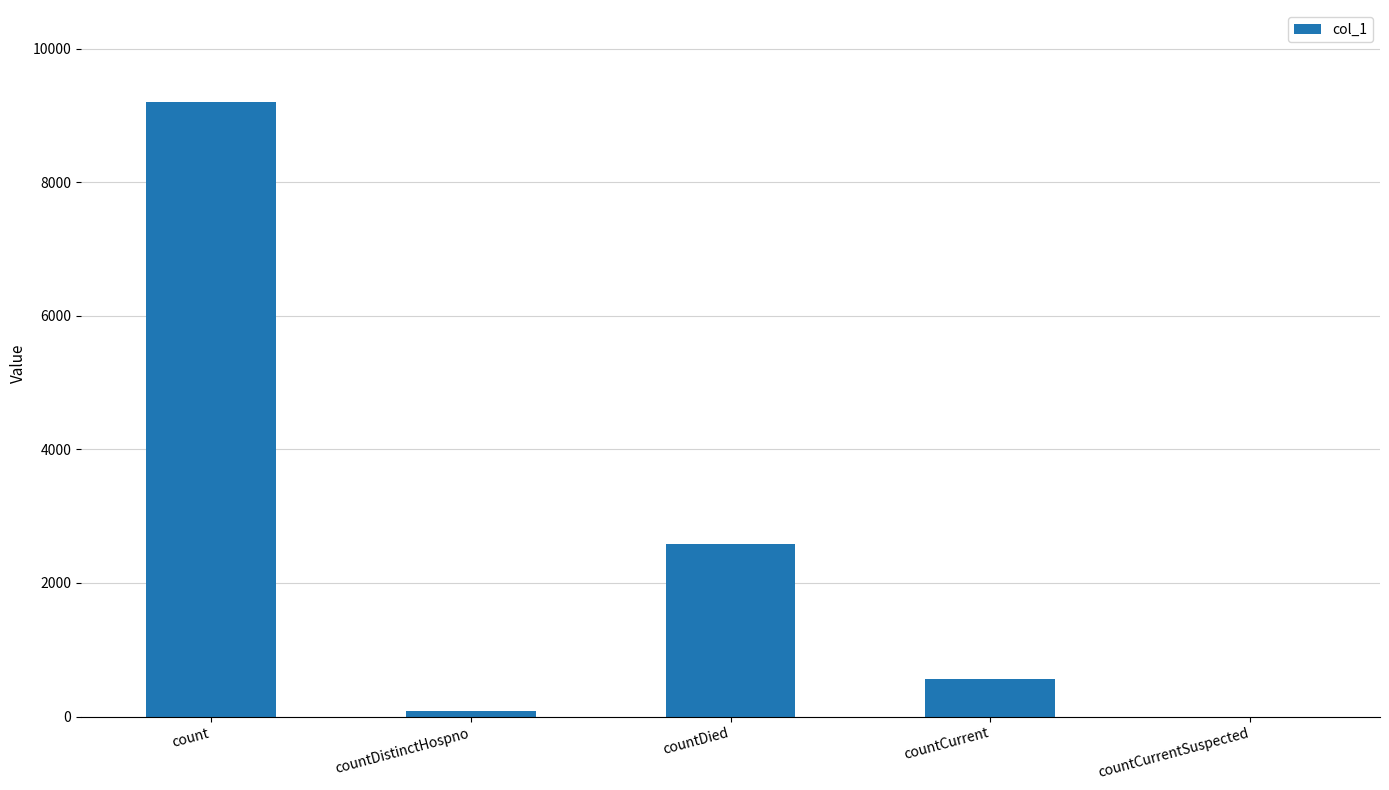

What is the approximate value at countDistinctHospno, to the nearest 50?

100